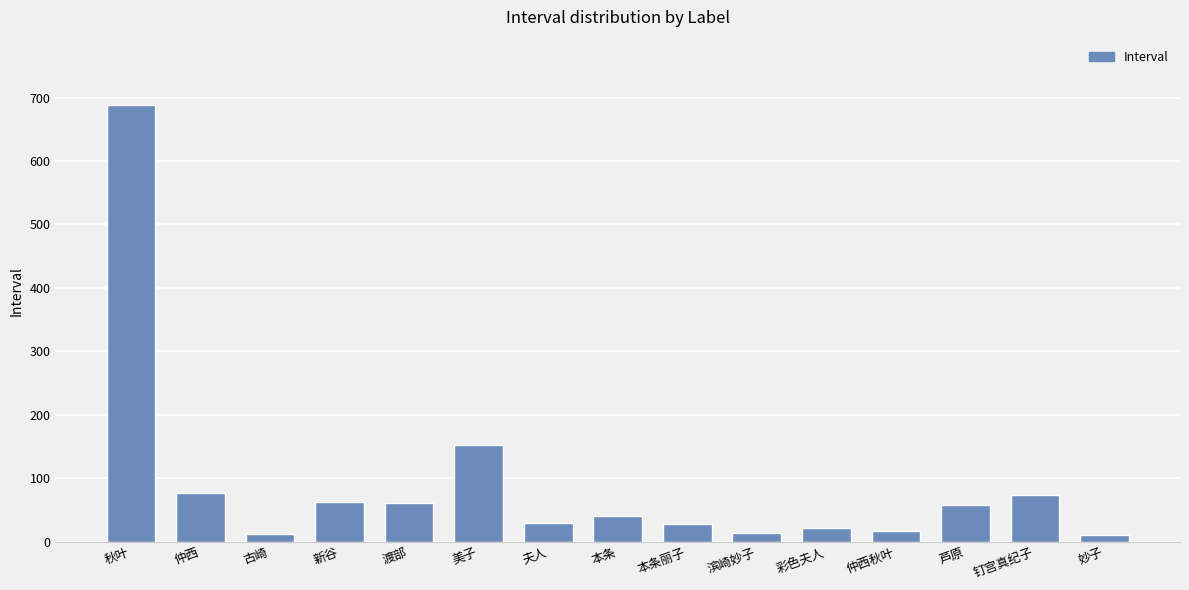

How many bars are there in total?

15